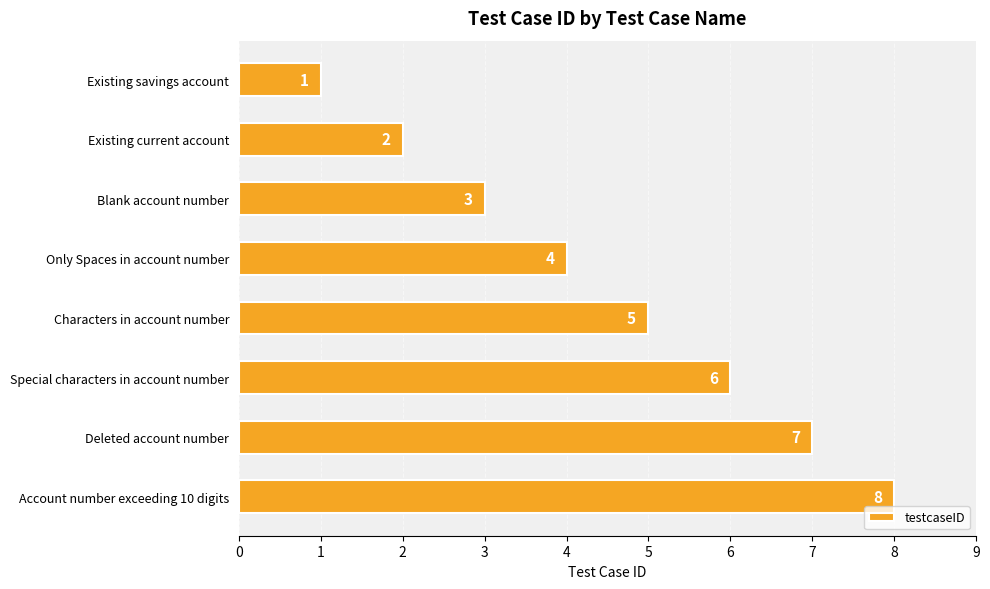

The chart shows a value of 5 at Characters in account number. True or false?

True